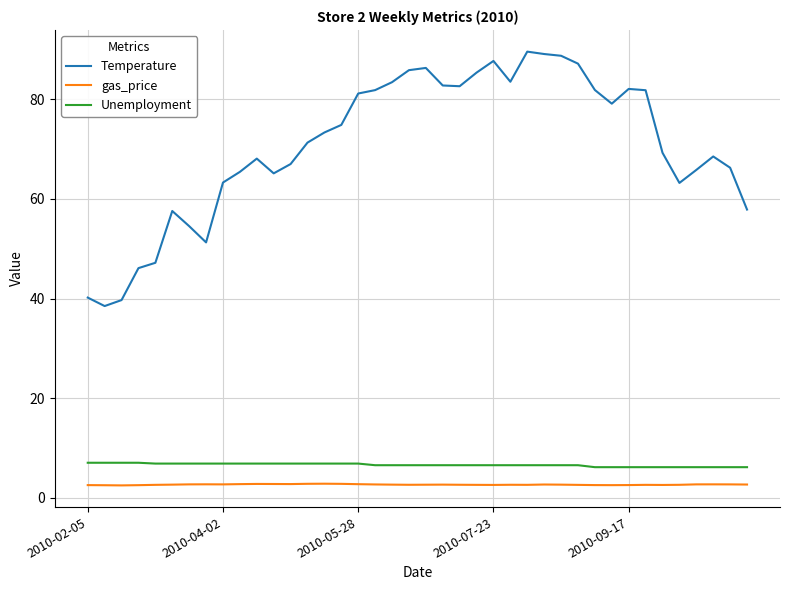

Which series has the widest spread of values?

Temperature